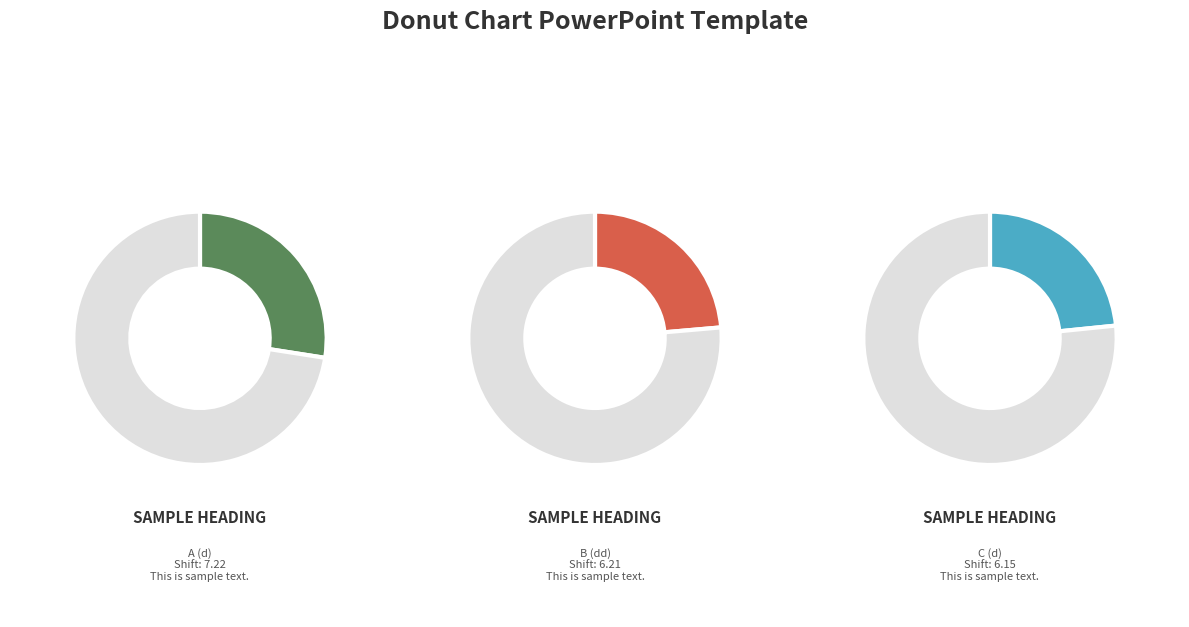

True or false: F (d) accounts for 3% of the total.

False